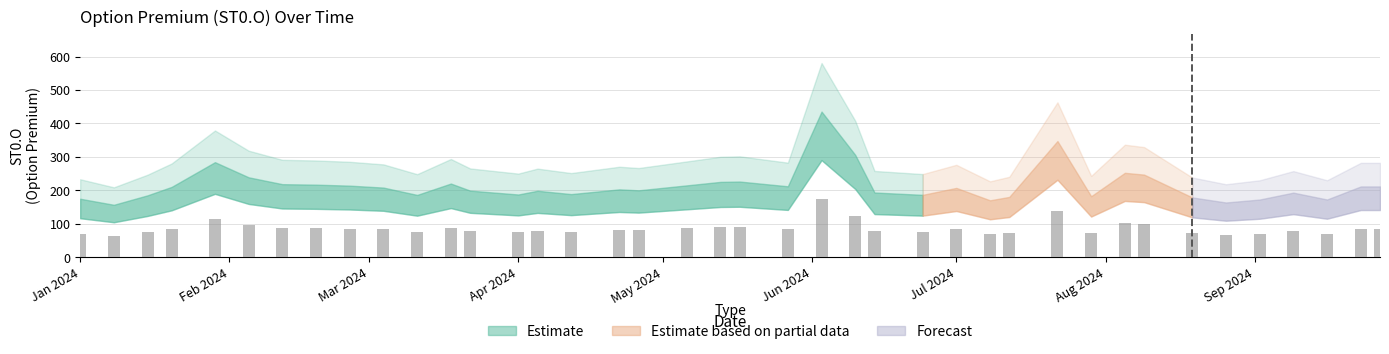

What is the greatest value displayed?

174.2